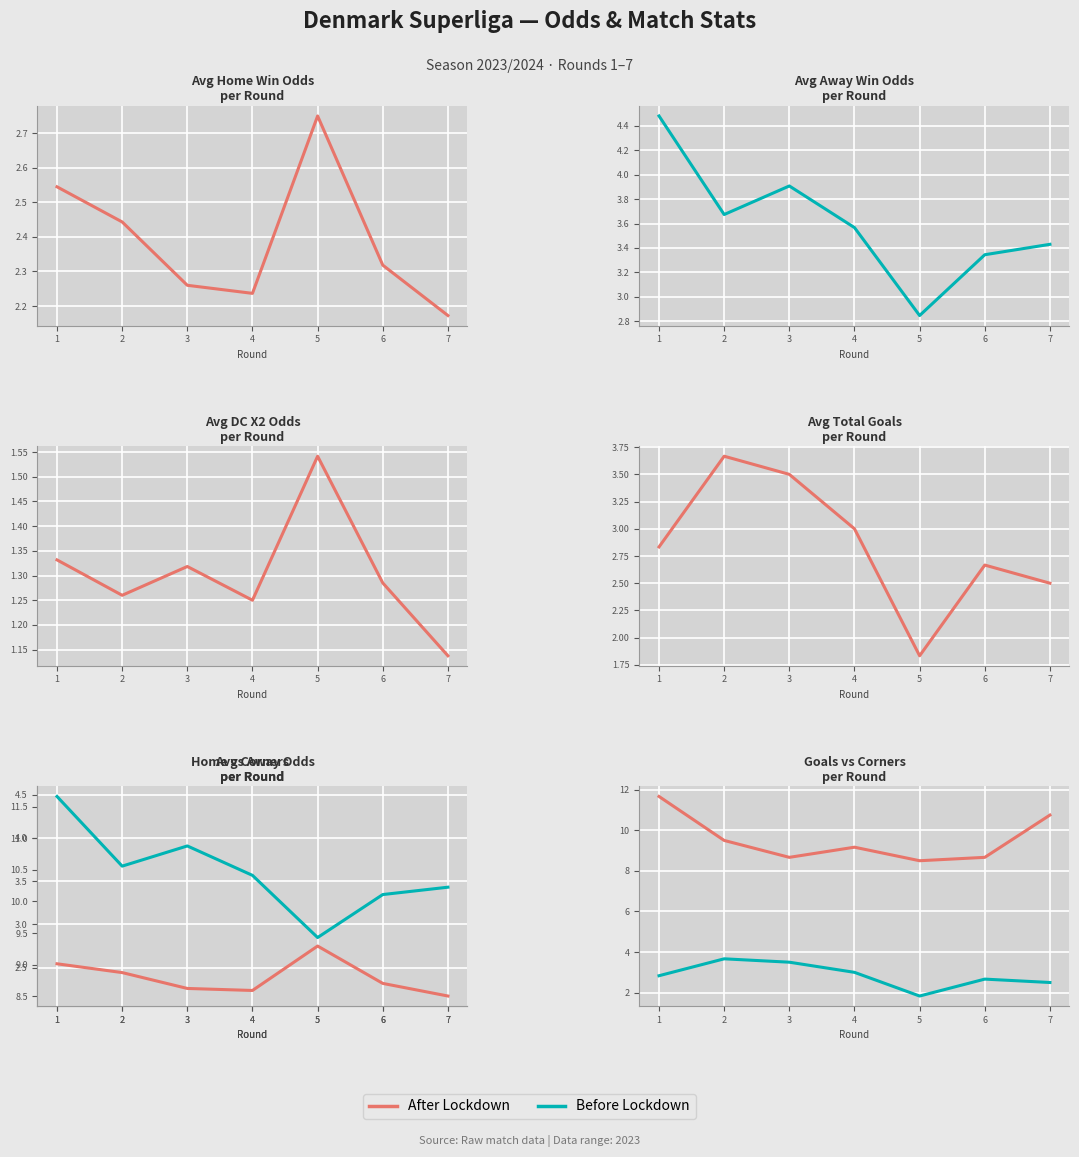

Which series has the widest spread of values?

After Lockdown